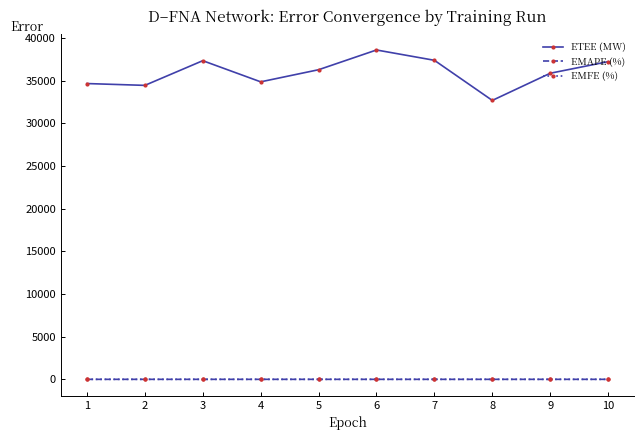

How many lines are shown in the chart?

3